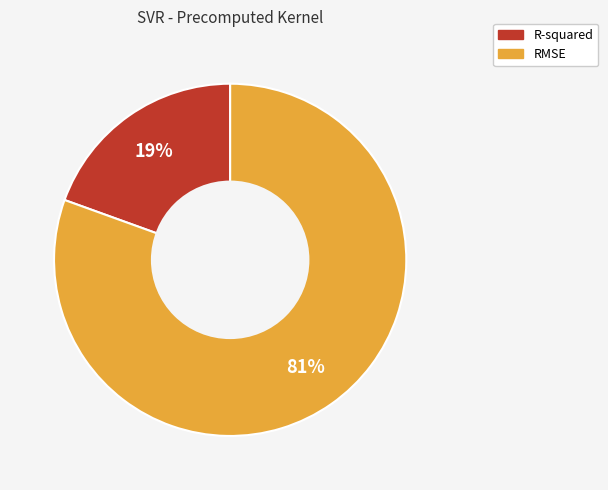

Rank the categories by value from lowest to highest.

R-squared, RMSE